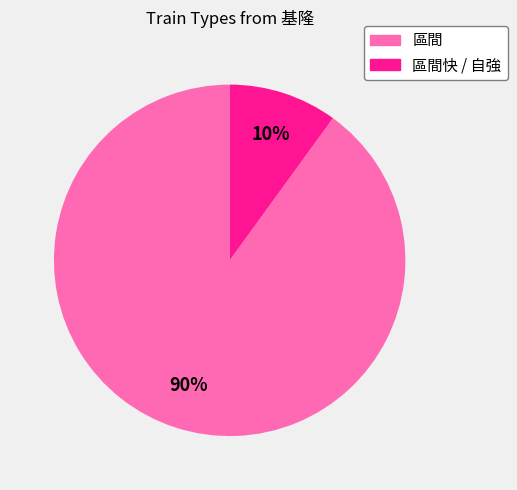

To the nearest percent, what is the average slice percentage?

50%